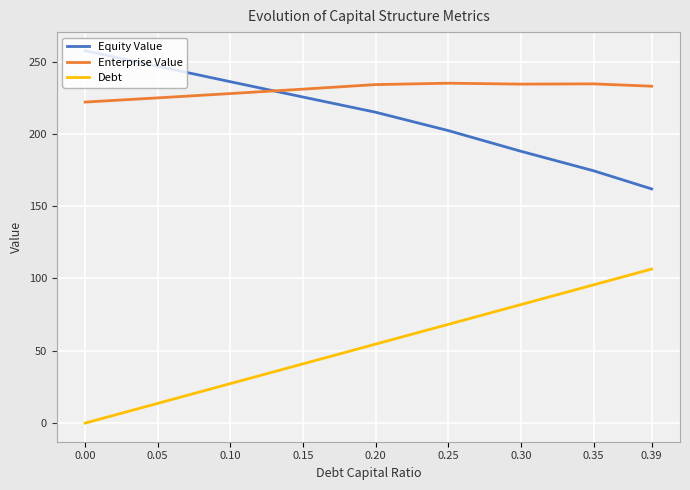

What is the difference between the highest and lowest values at 0.39?

126.4